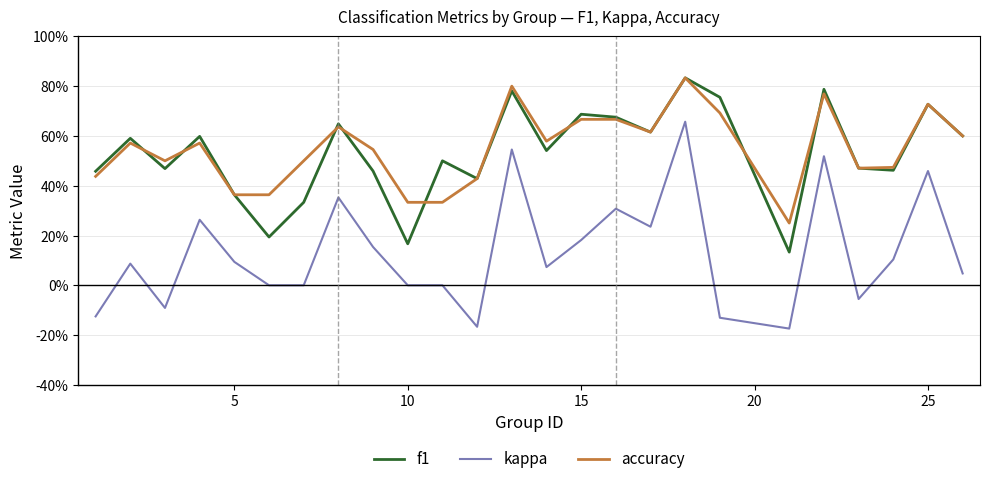

True or false: f1 and accuracy cross at least once.

True